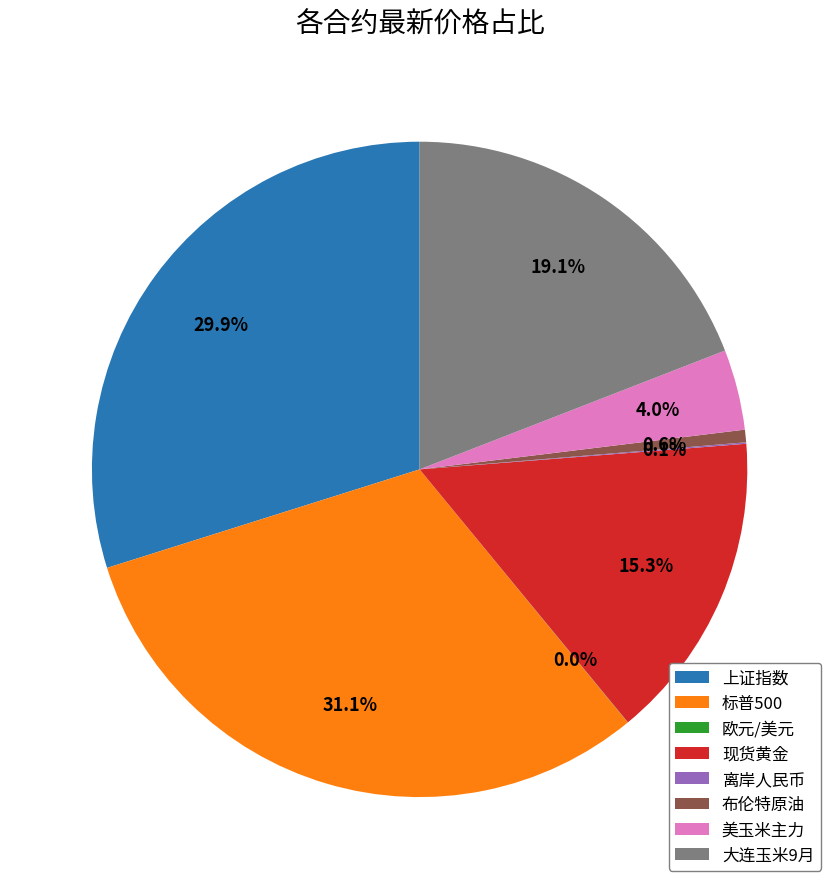

Does any single category account for the majority?

No